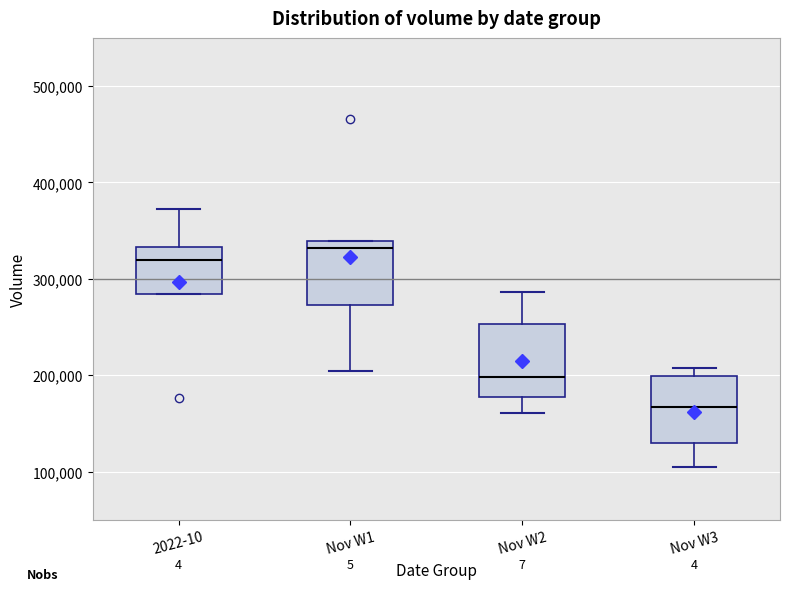

Which box has the highest median line?

Nov W1